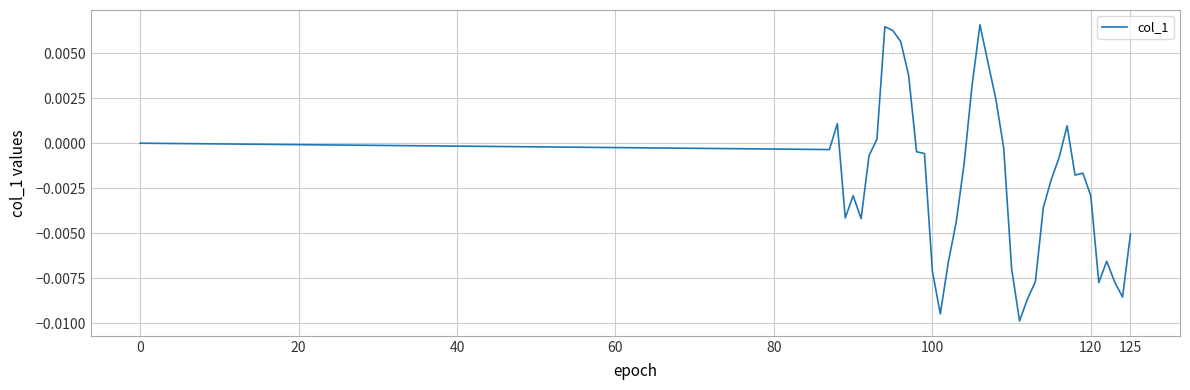

True or false: there are more than 2 points higher than both neighbors.

True